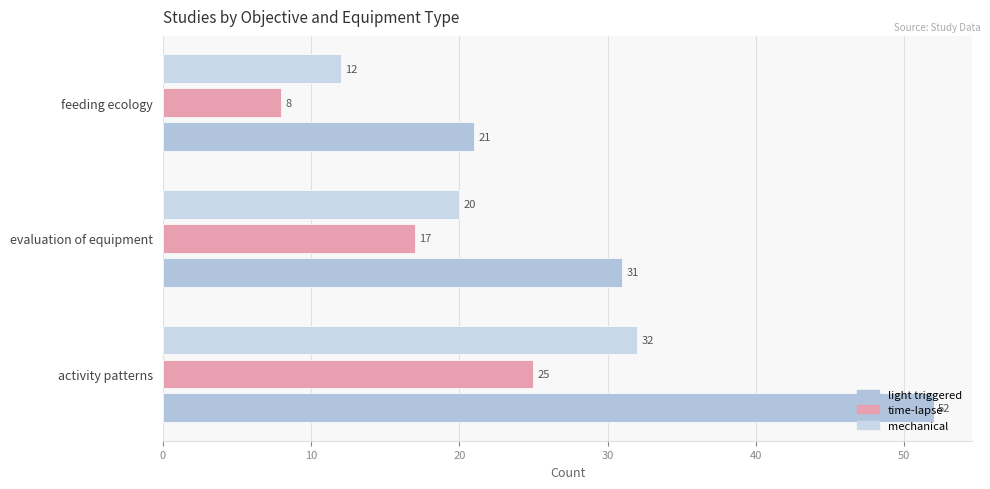

How many categories are shown in the chart?

3